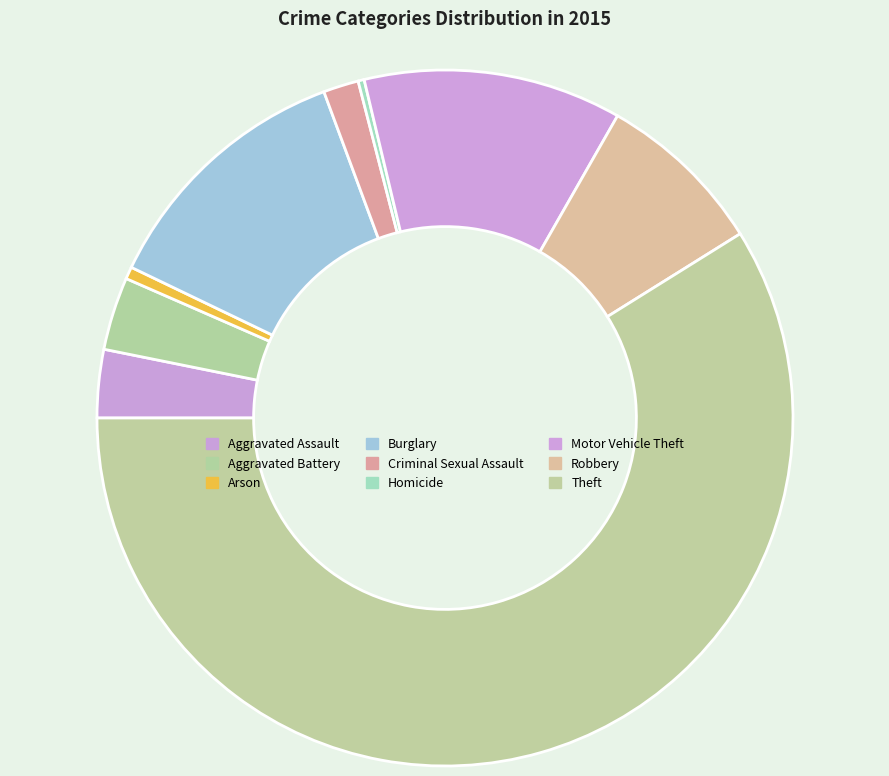

What percentage do Criminal Sexual Assault and Aggravated Assault together represent?

4.8%